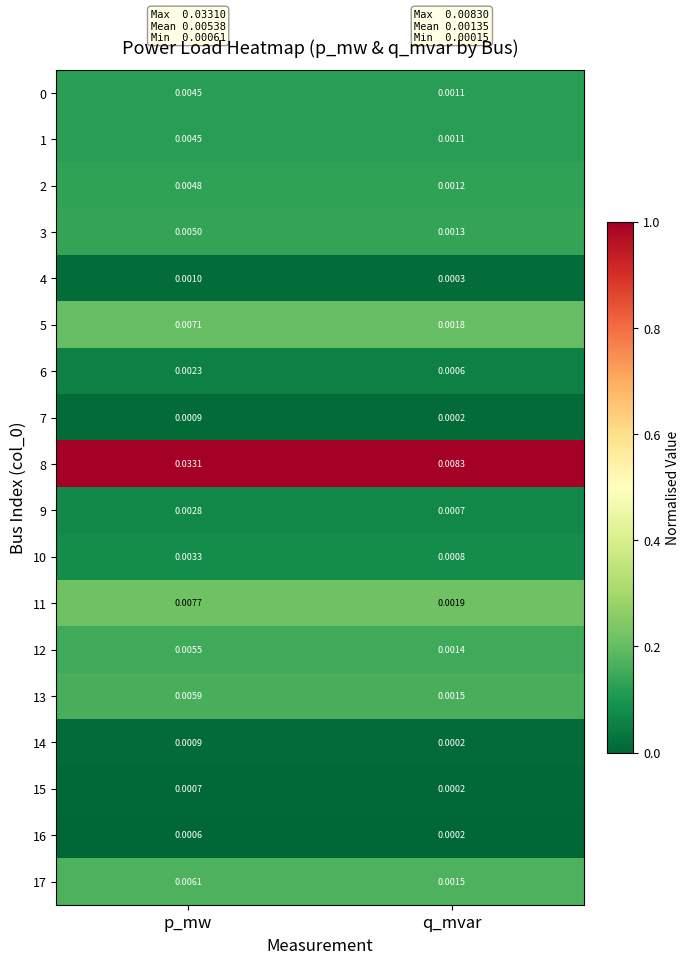

Where is 11 nearest to the value 0?

q_mvar